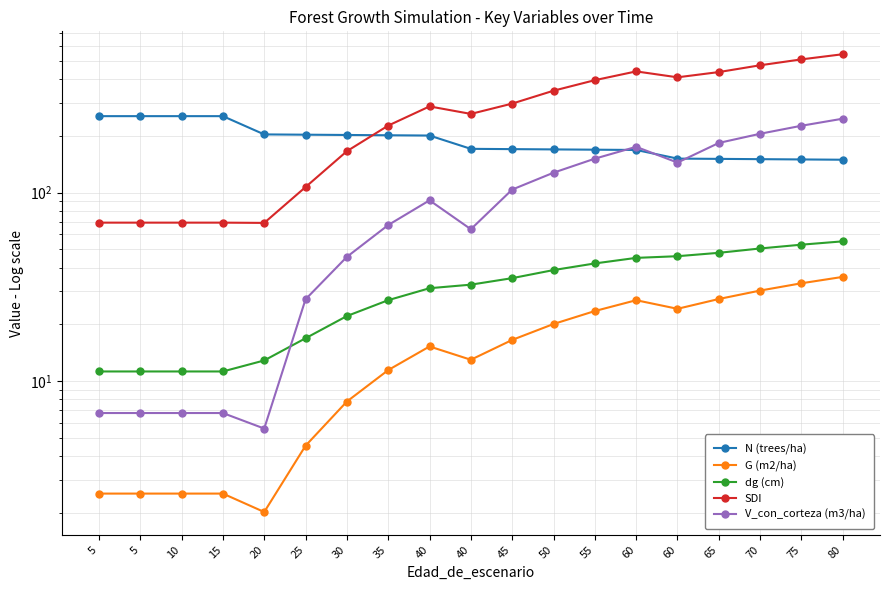

How many lines are shown in the chart?

5